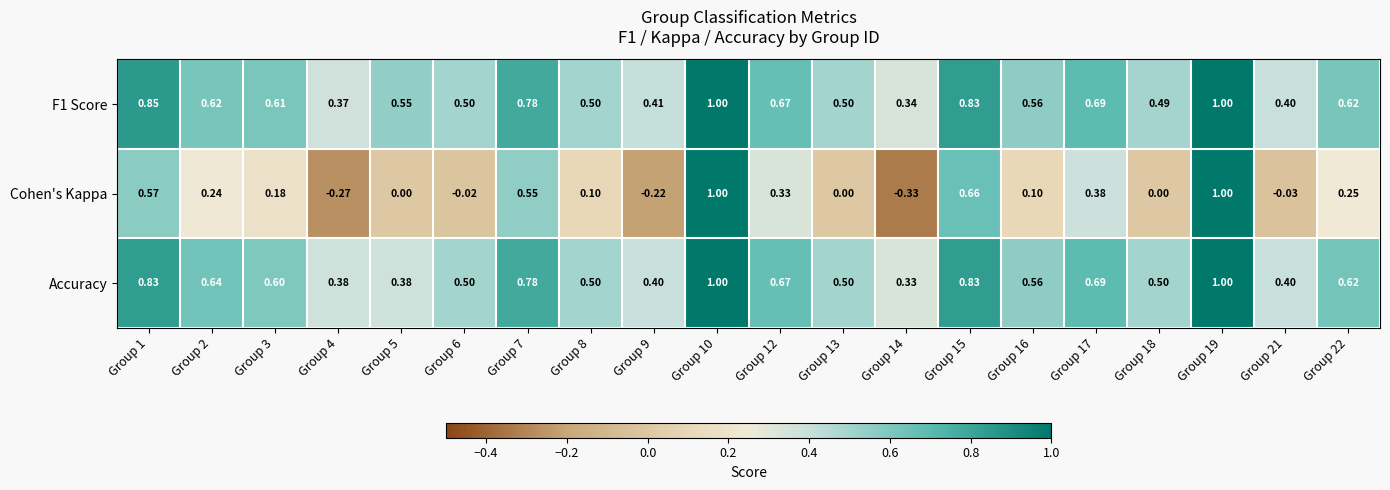

Which series has the largest range (max minus min)?

Cohen's Kappa